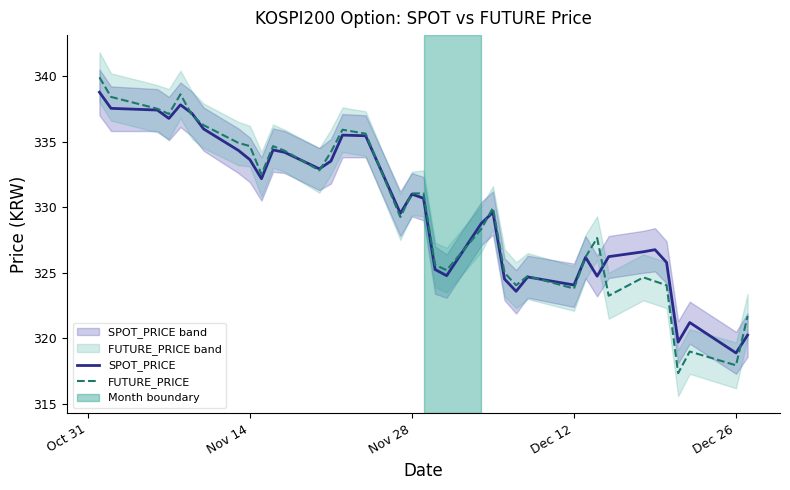

What is the maximum value for FUTURE_PRICE?

339.9